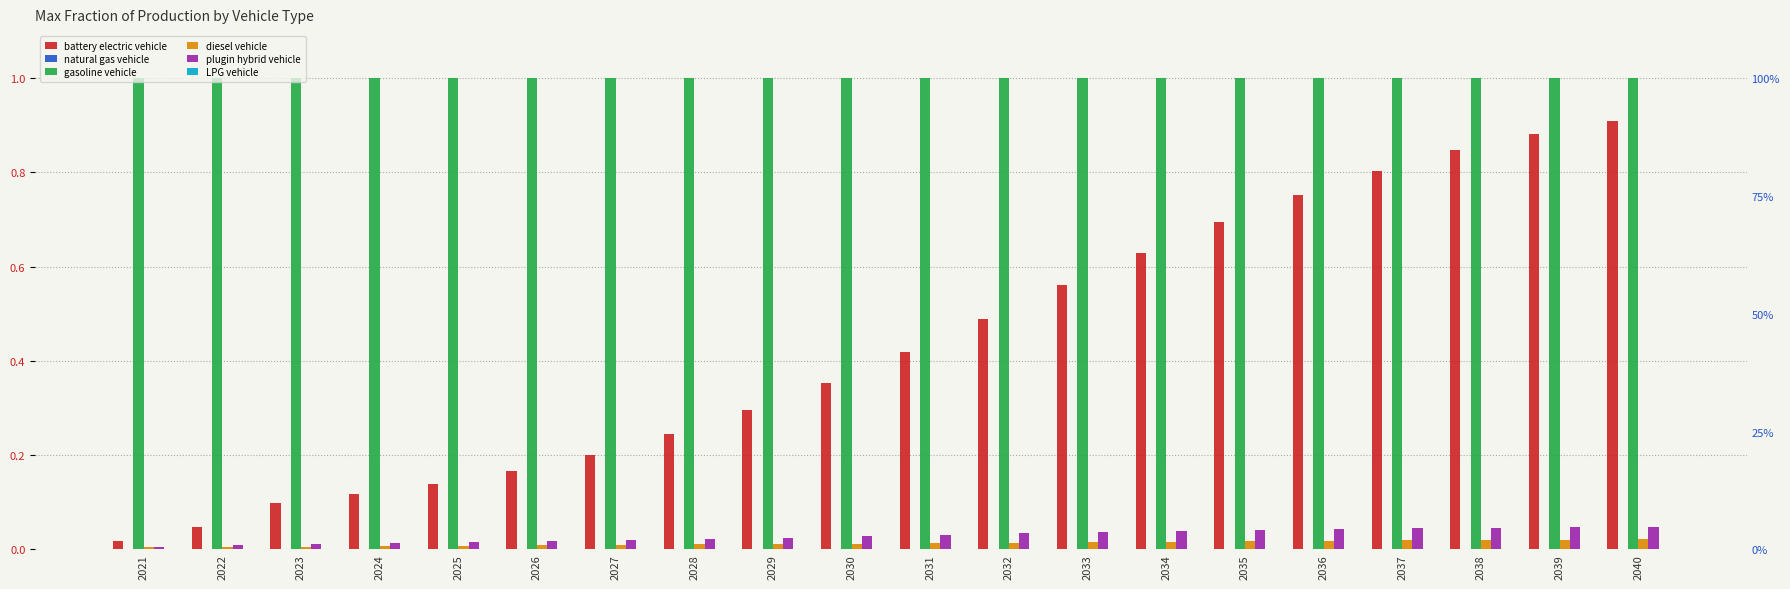

Which label corresponds to the largest value in the chart?

2021